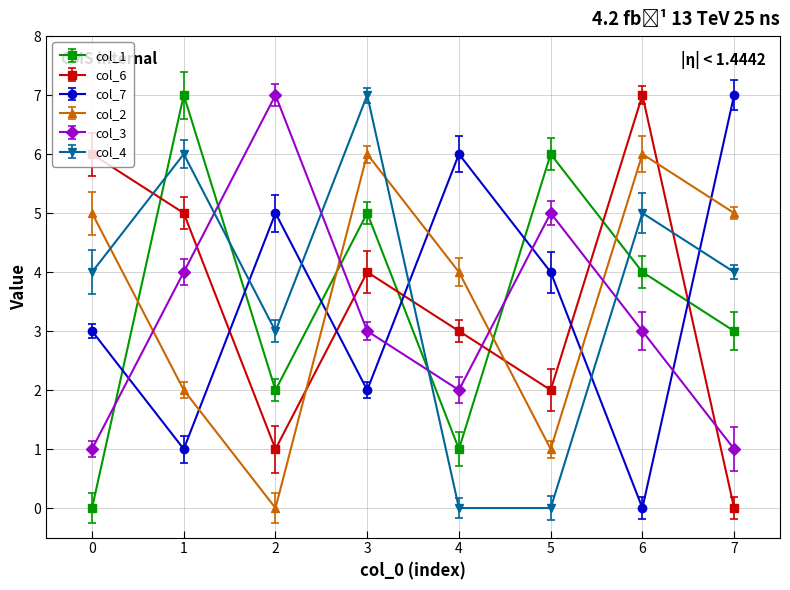

List the series in order of their peak value, highest first.

col_1, col_6, col_7, col_3, col_4, col_2